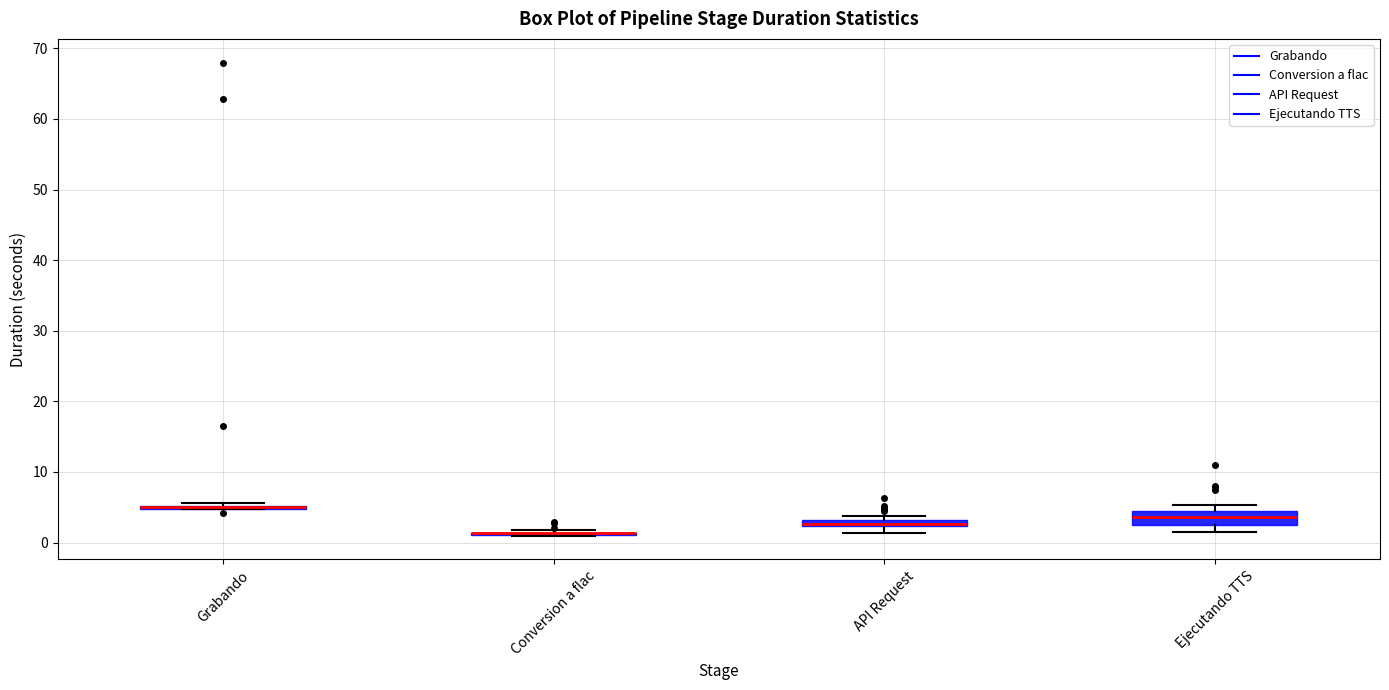

Which box is the tallest, from its lower edge to its upper edge?

Ejecutando TTS